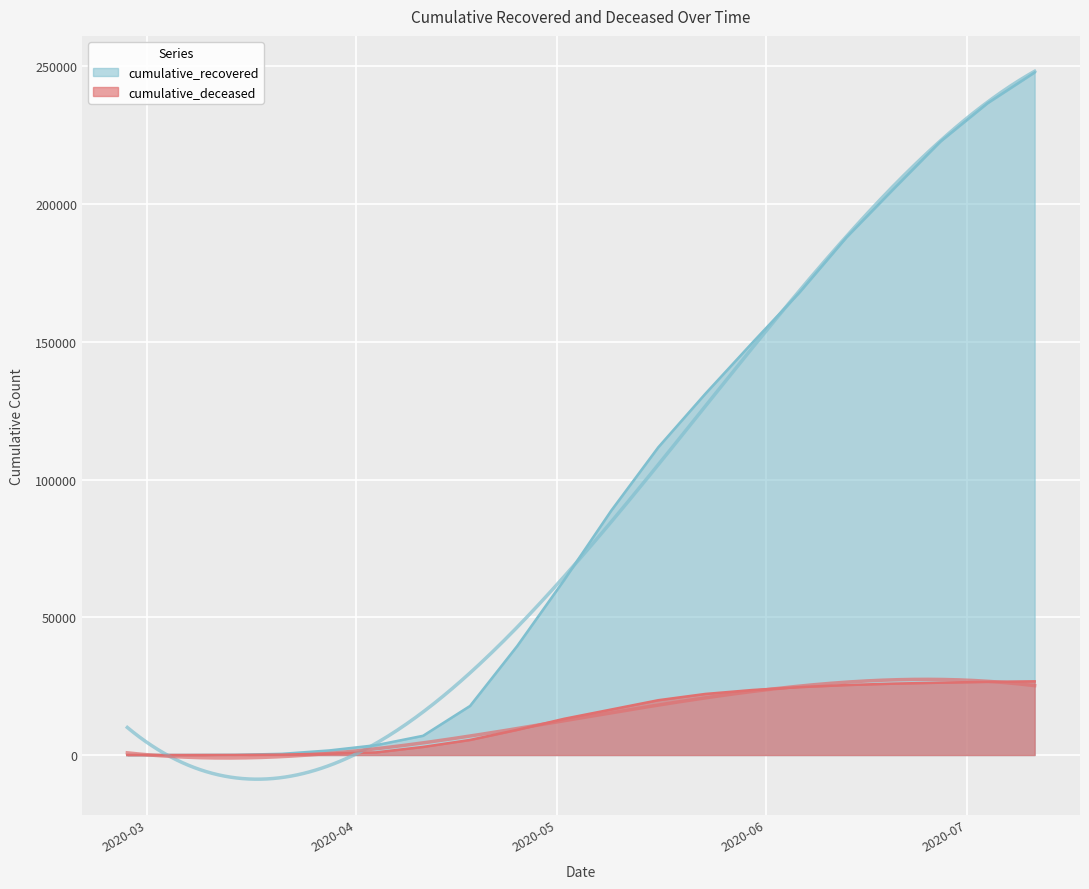

At which category is the sum across all series the highest?

2020-07-11